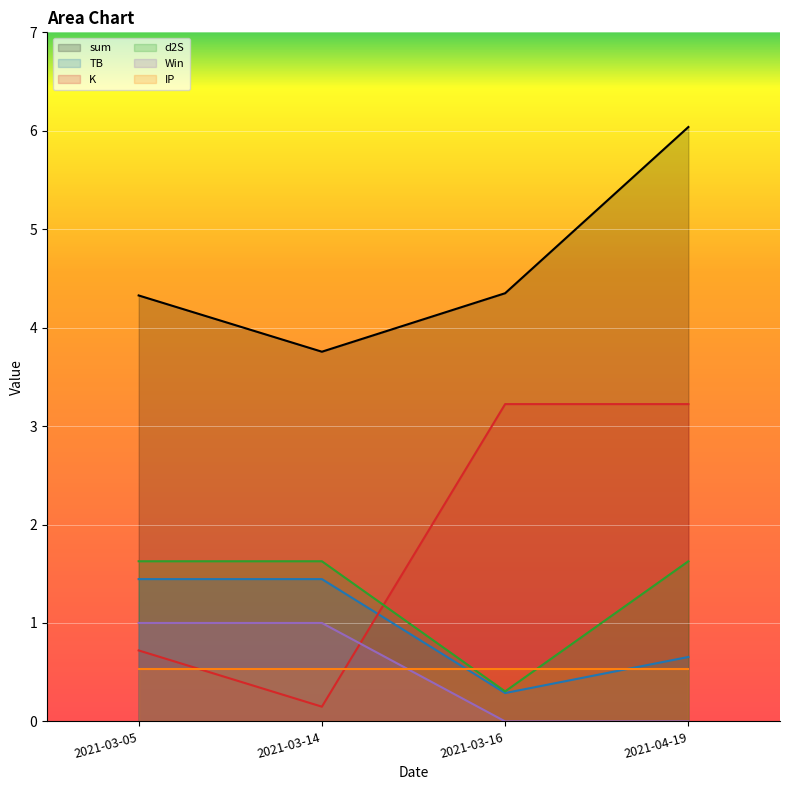

Which series has the widest spread of values?

K